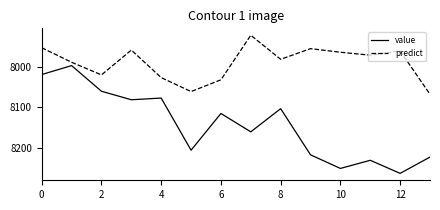

True or false: predict has more than 2 points higher than both neighbors.

True